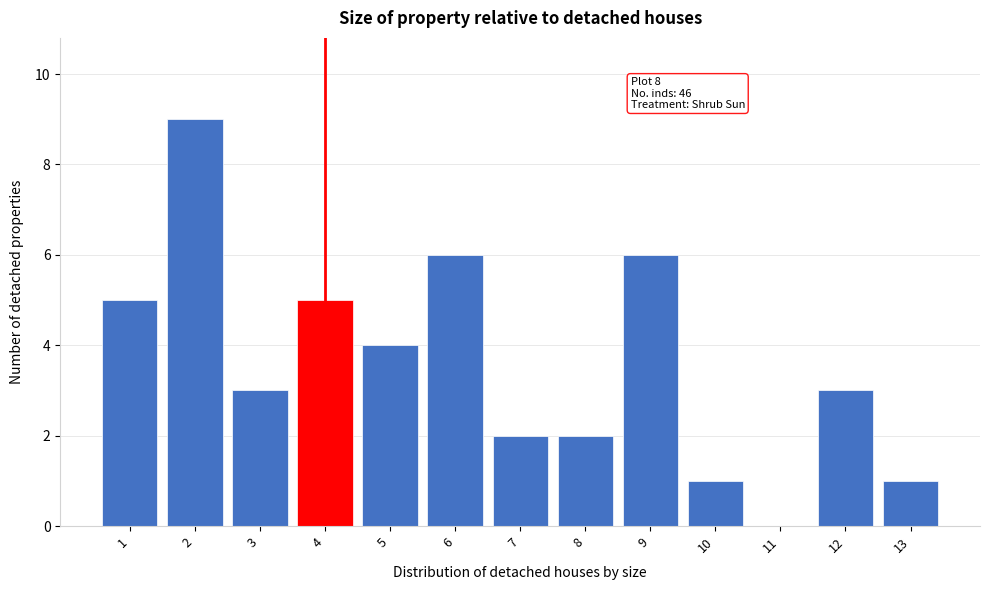

Reading right to left, list all the values displayed in this chart.

13=1	12=3	11=0	10=1	9=6	8=2	7=2	6=6	5=4	4=5	3=3	2=9	1=5